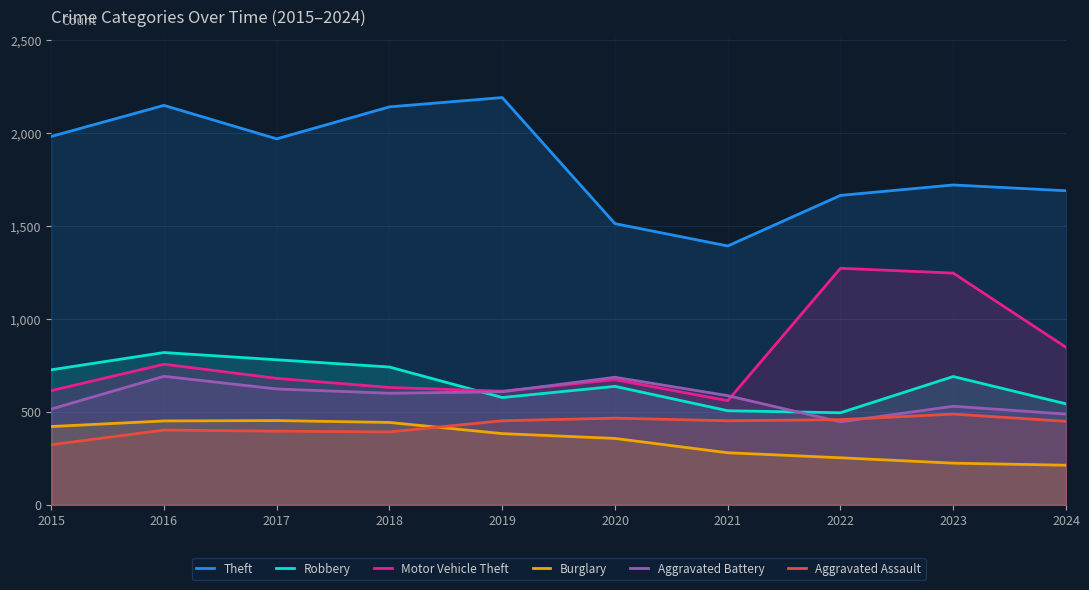

At which label does Aggravated Battery reach its peak?

2016